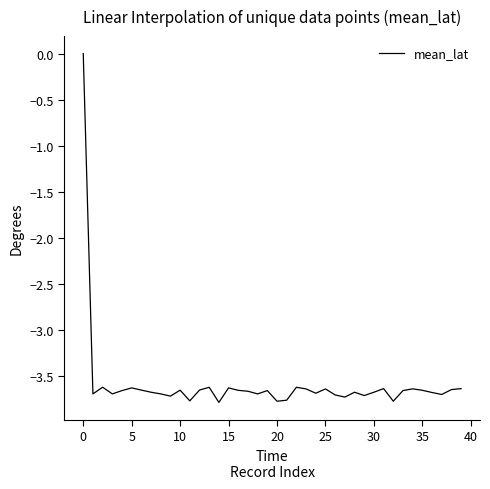

What is the difference between the maximum and minimum values?

3.8